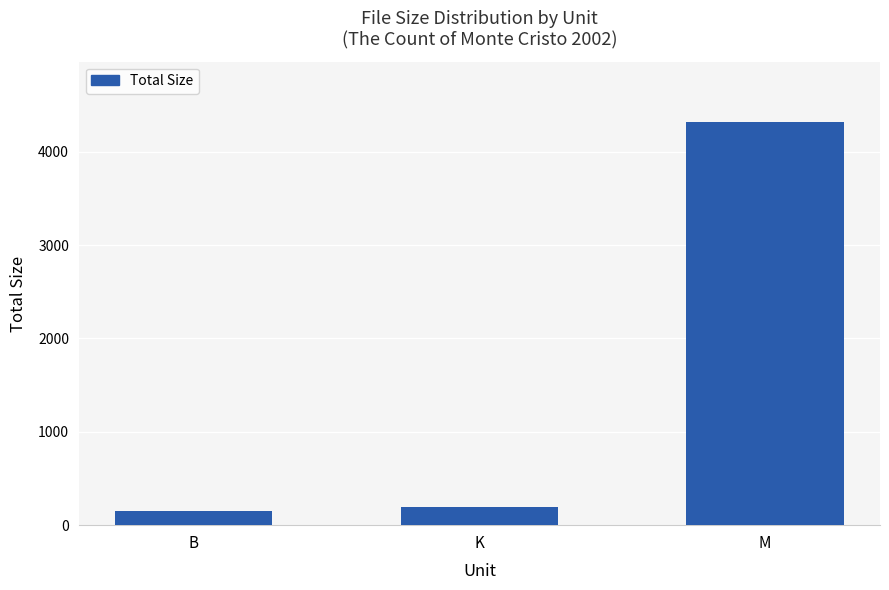

True or false: the data shows 191.5 at K.

True